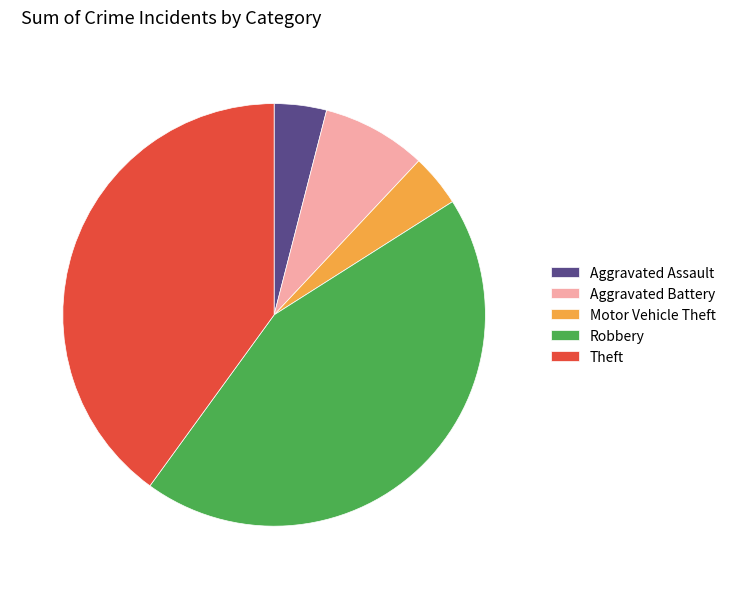

True or false: Theft accounts for 51% of the total.

False